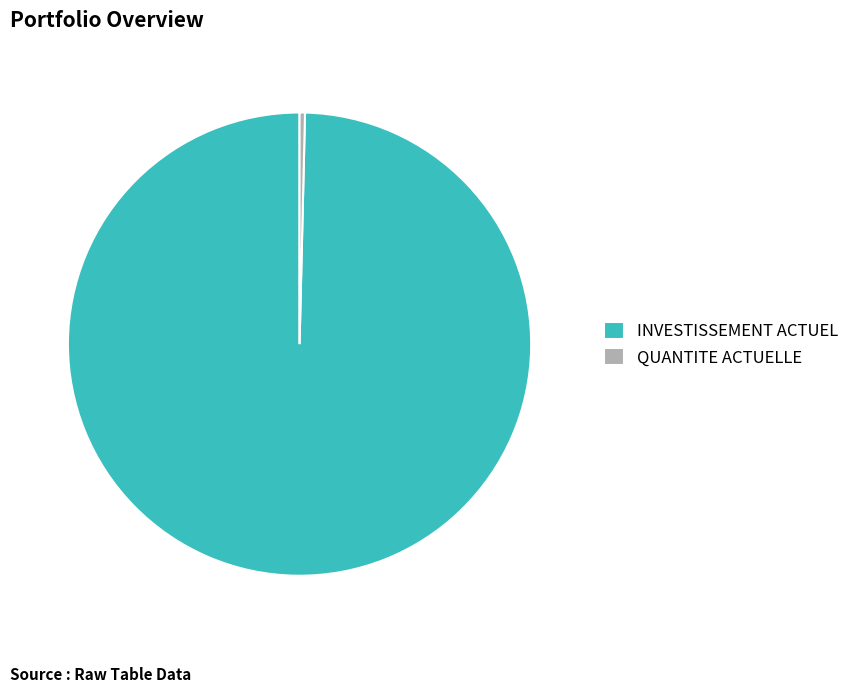

What is the smallest slice in the pie chart?

QUANTITE ACTUELLE